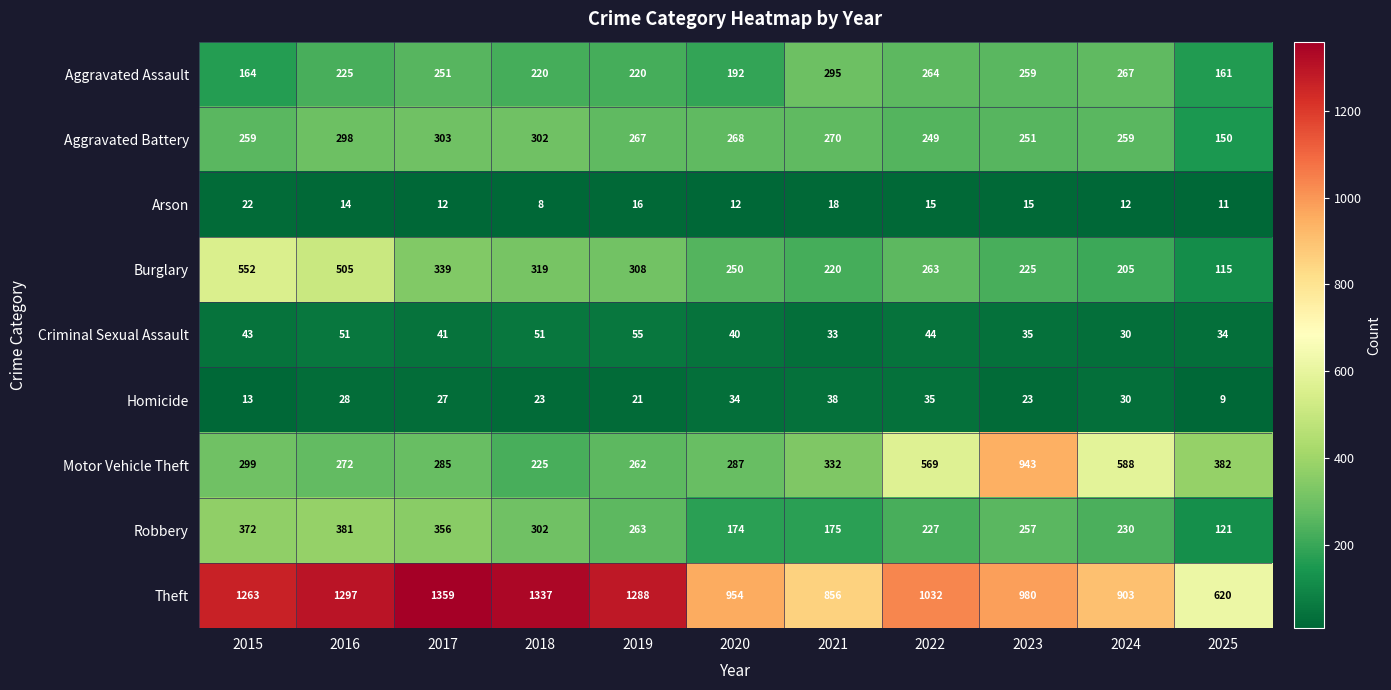

Which category has the highest value in the Robbery series?

2016